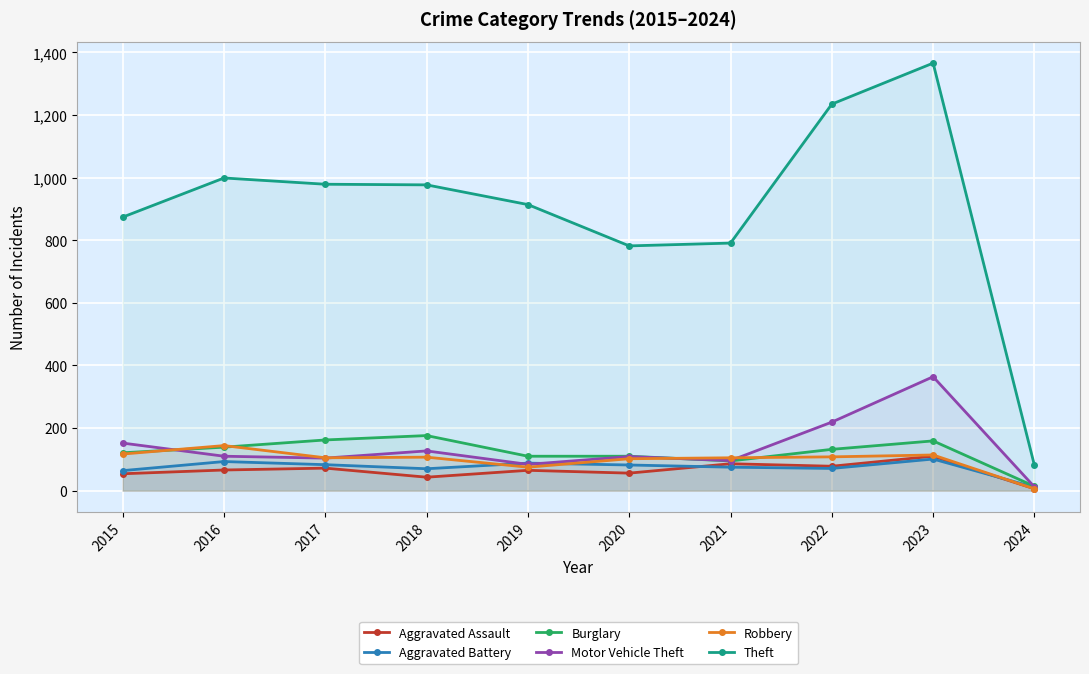

At which category is the sum across all series the highest?

2023